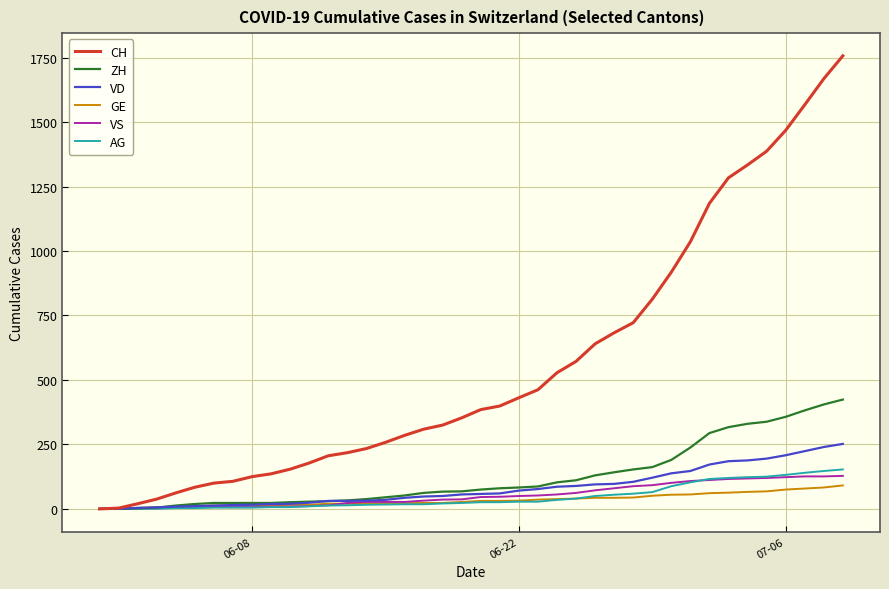

Which series has the largest total across all categories?

CH